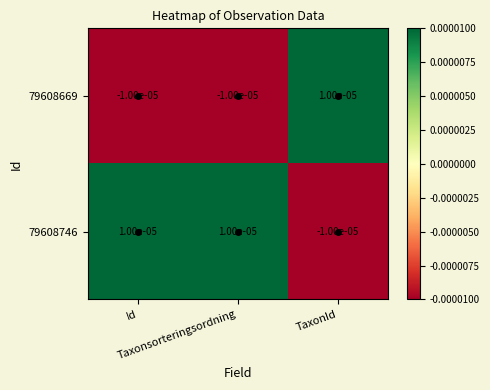

Rank the series at Id from highest to lowest value.

79608746, 79608669